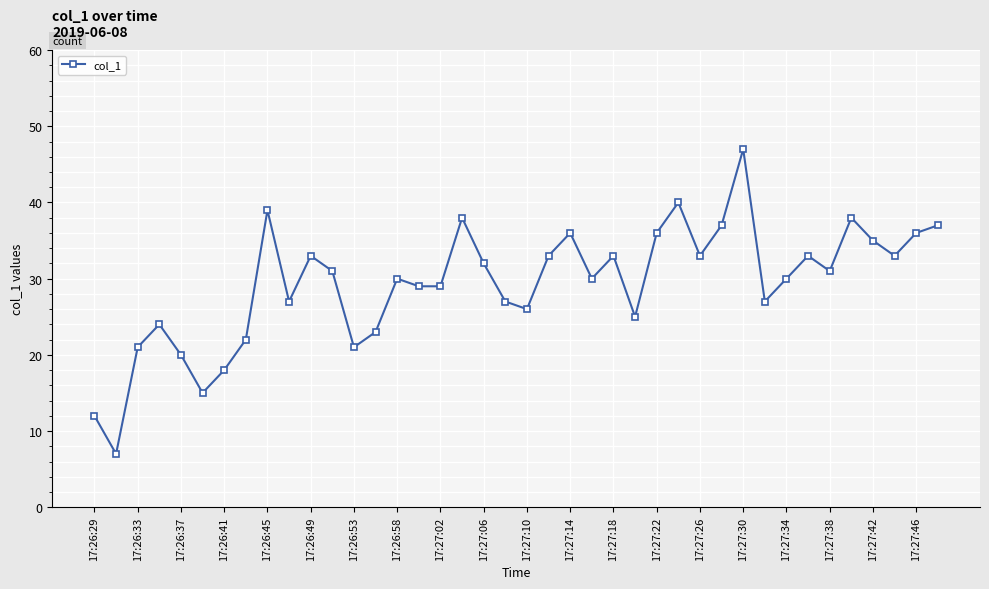

Reading right to left, list all the values displayed in this chart.

37	36	33	35	38	31	33	30	27	47	37	33	40	36	25	33	30	36	33	26	27	32	38	29	29	30	23	21	31	33	27	39	22	18	15	20	24	21	7	12